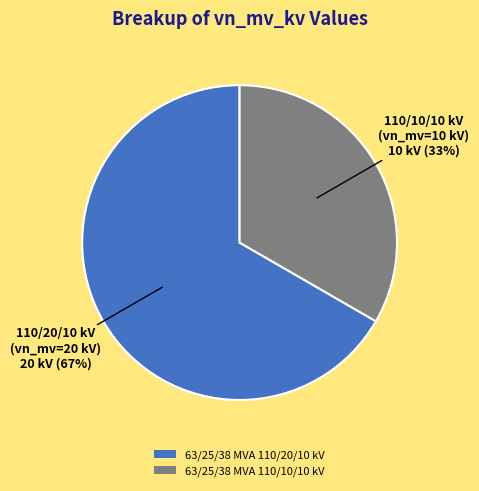

Which category has the smallest portion of the pie?

63/25/38 MVA 110/10/10 kV